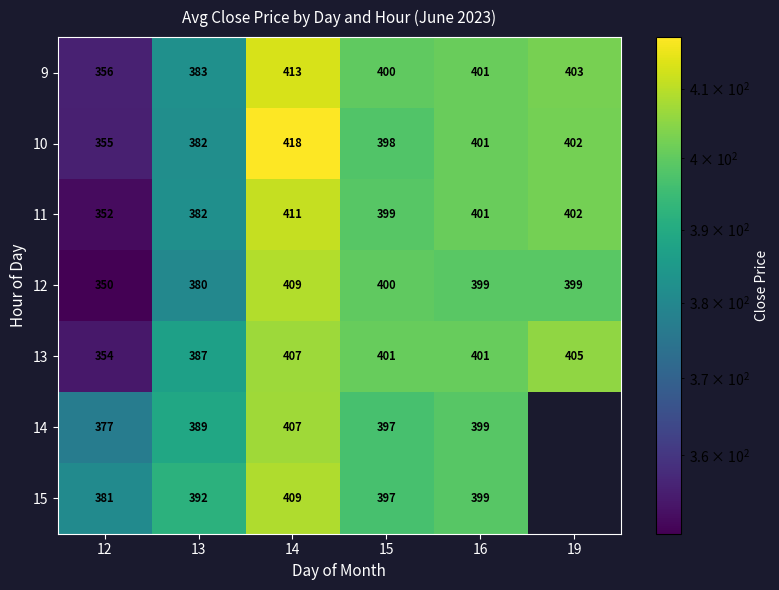

Where does the 11 series first go above 401?

14